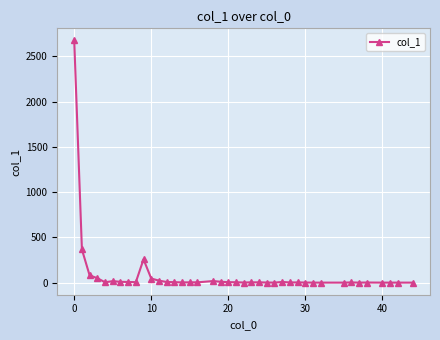

What is the maximum value shown in the chart?

2676